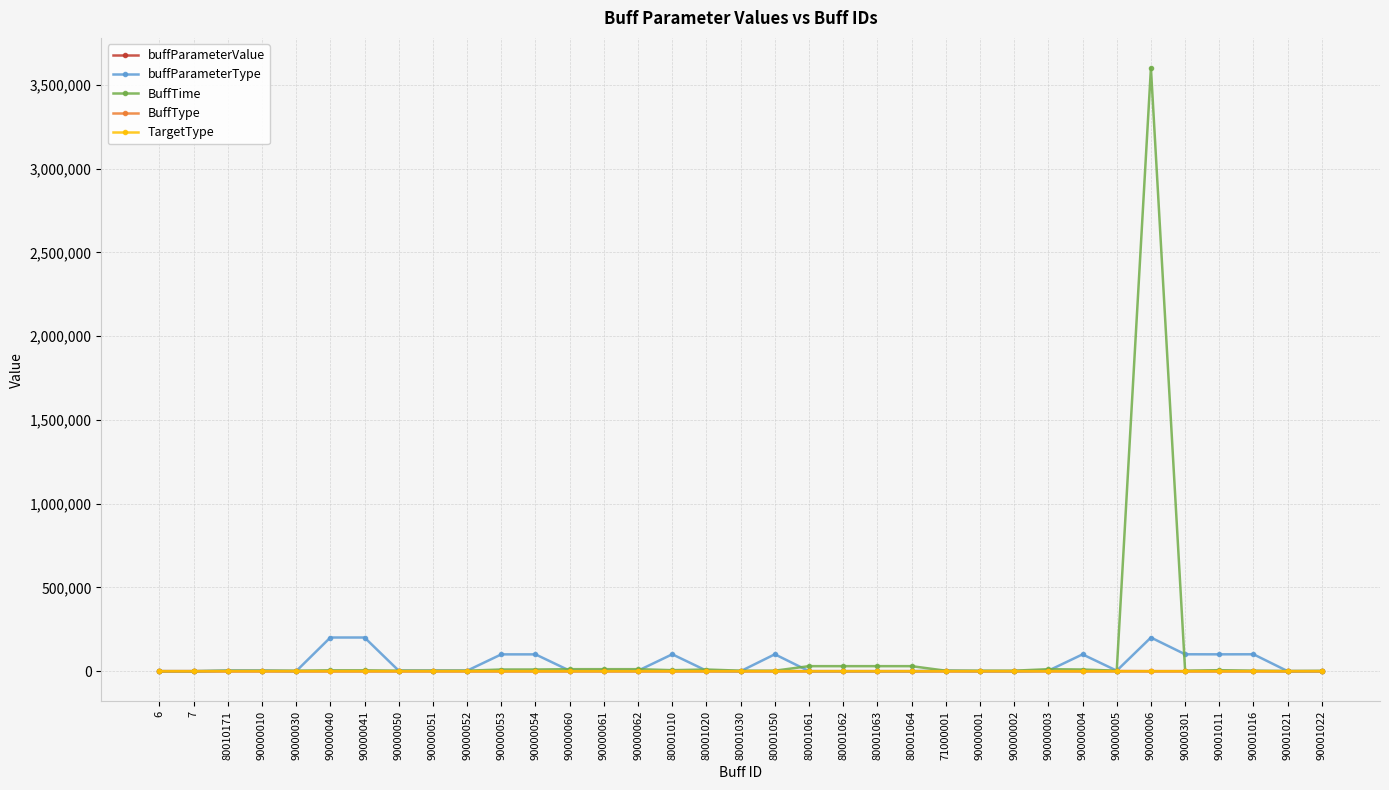

True or false: buffParameterValue has more than 2 points higher than both neighbors.

True